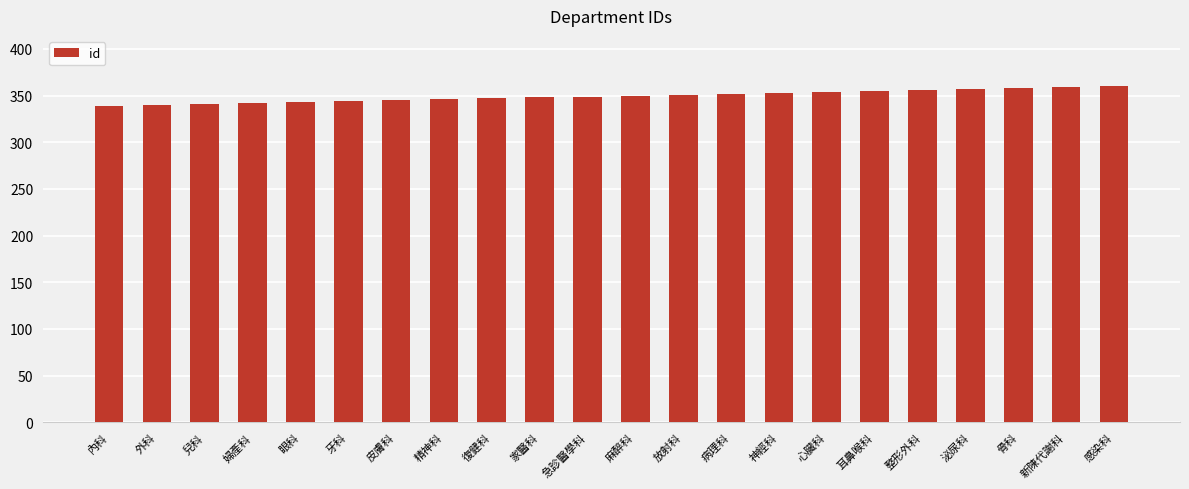

What is the sum of the values at 耳鼻喉科 and 外科?

695